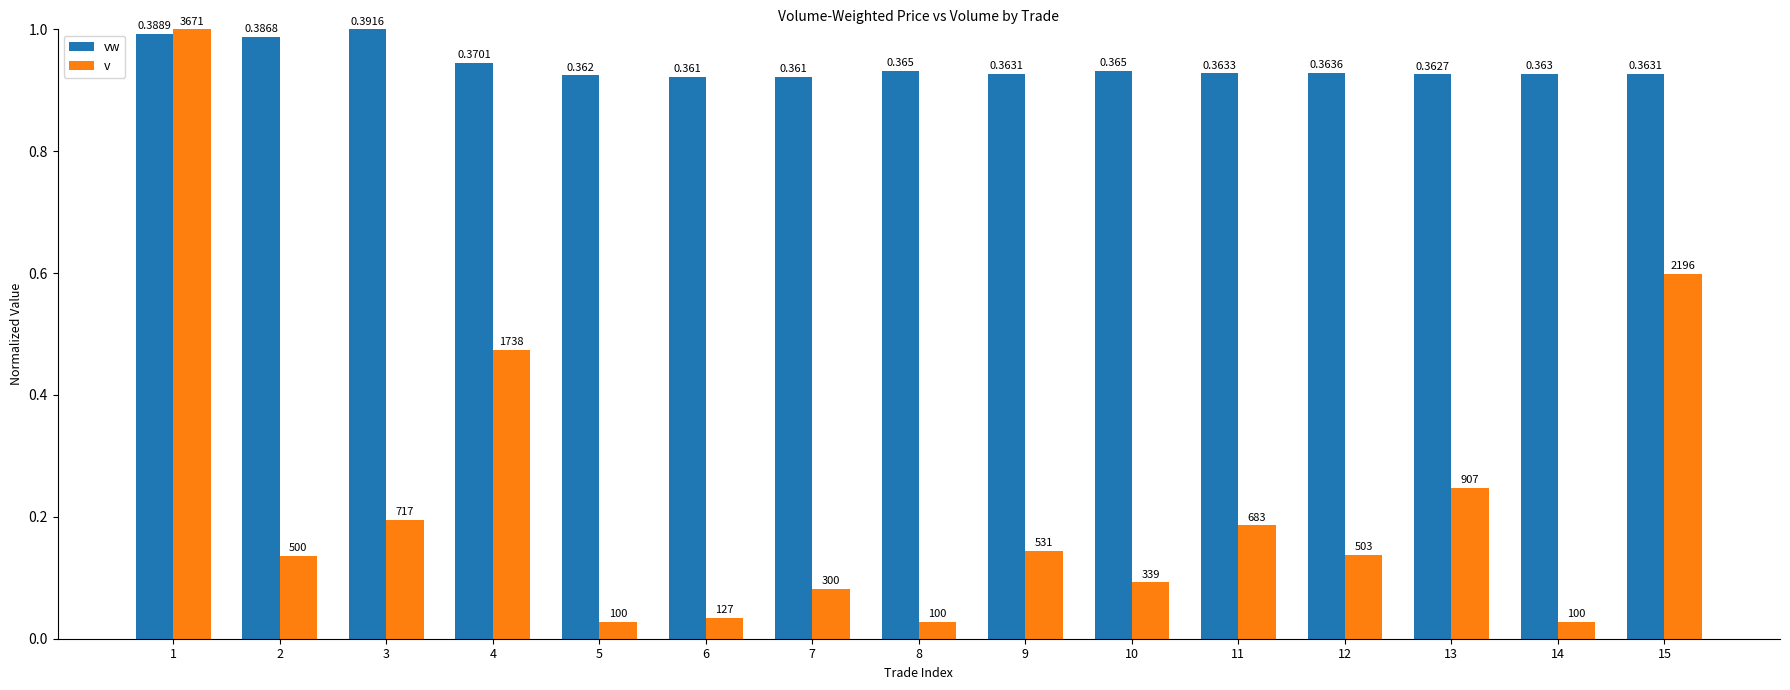

What are all the series names shown in the legend?

vw, v